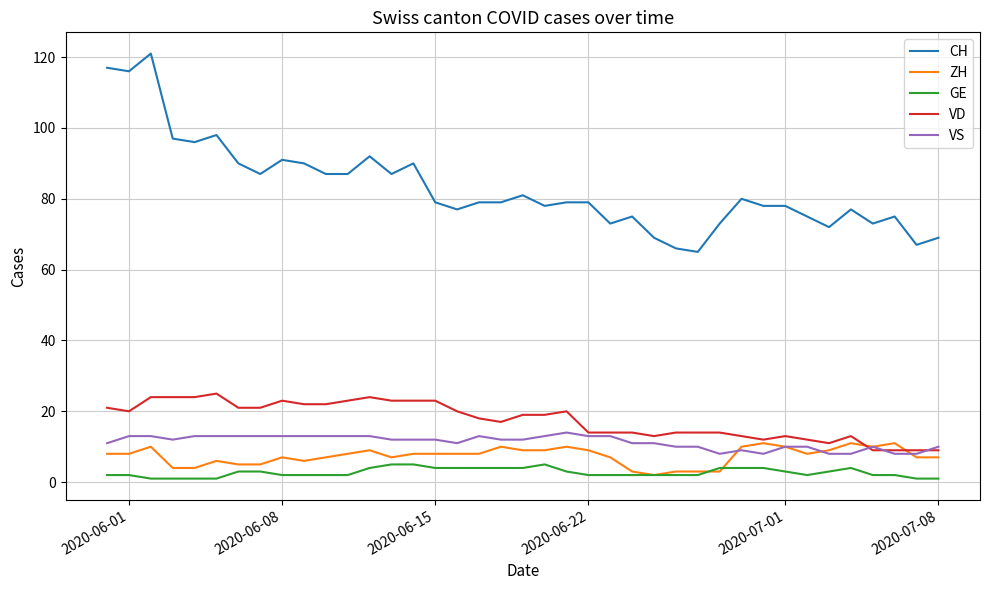

Which series has the largest range (max minus min)?

CH